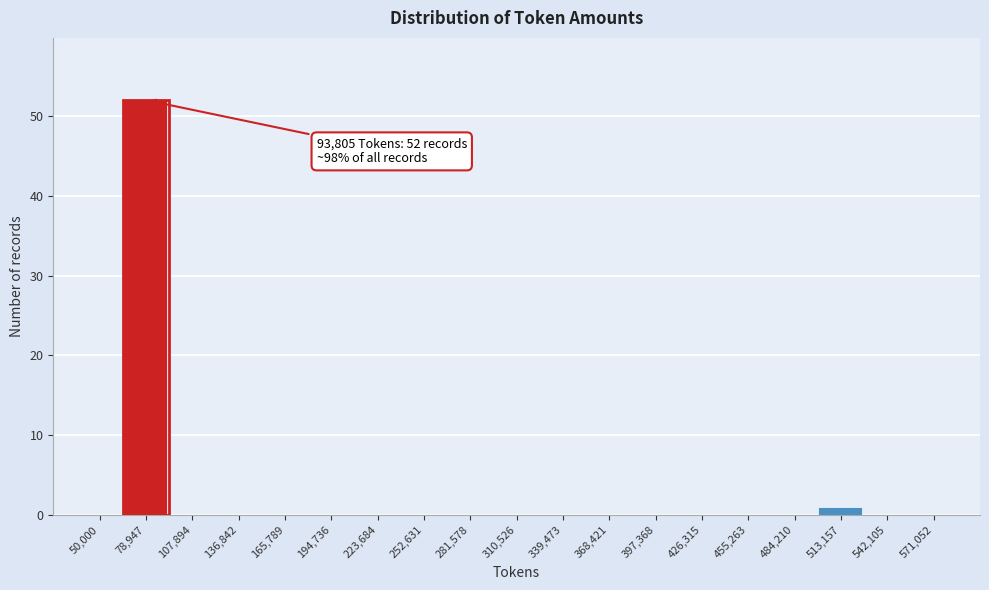

Reading right to left, transcribe all the data shown in this chart.

571,052=0	542,105=0	513,157=1	484,210=0	455,263=0	426,315=0	397,368=0	368,421=0	339,473=0	310,526=0	281,578=0	252,631=0	223,684=0	194,736=0	165,789=0	136,842=0	107,894=0	78,947=52	50,000=0